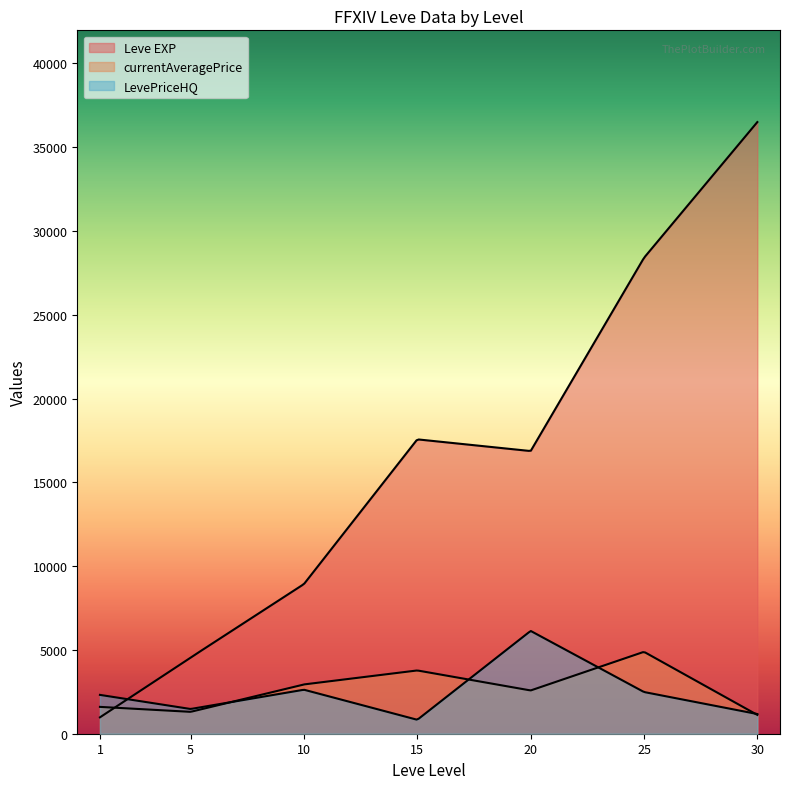

Between 25 and 15, which is larger?

25